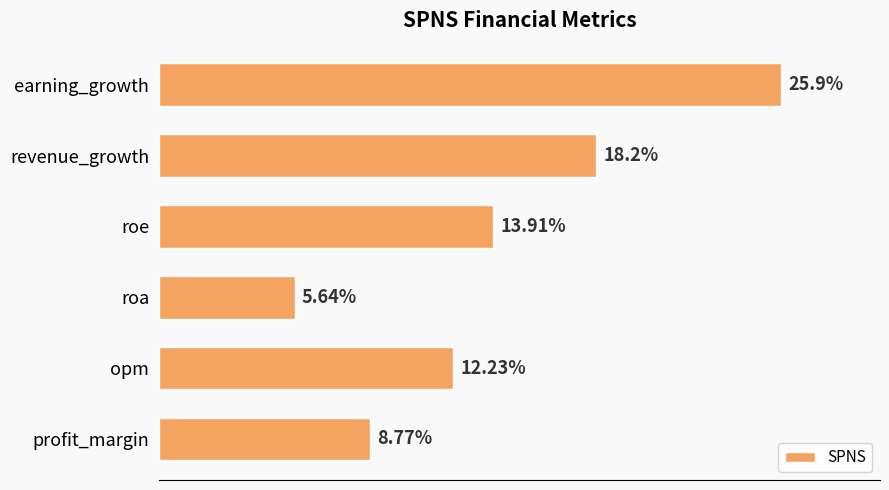

At which category does the chart reach its minimum across all series?

roa